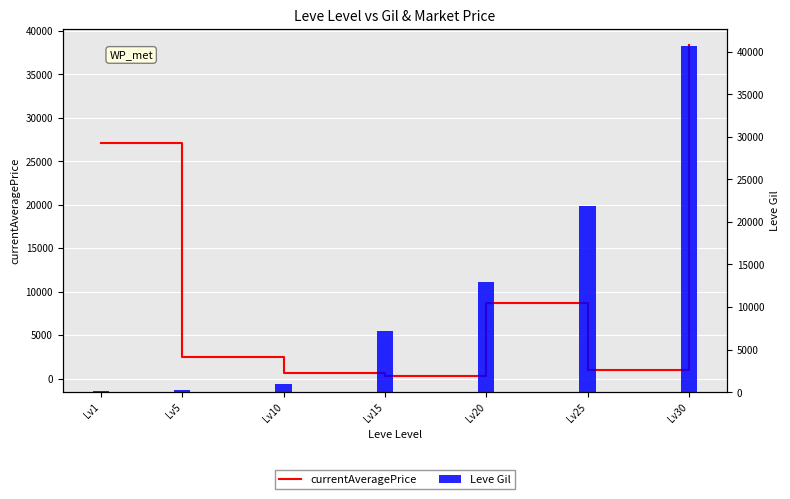

At which category is the sum across all series the highest?

Lv30